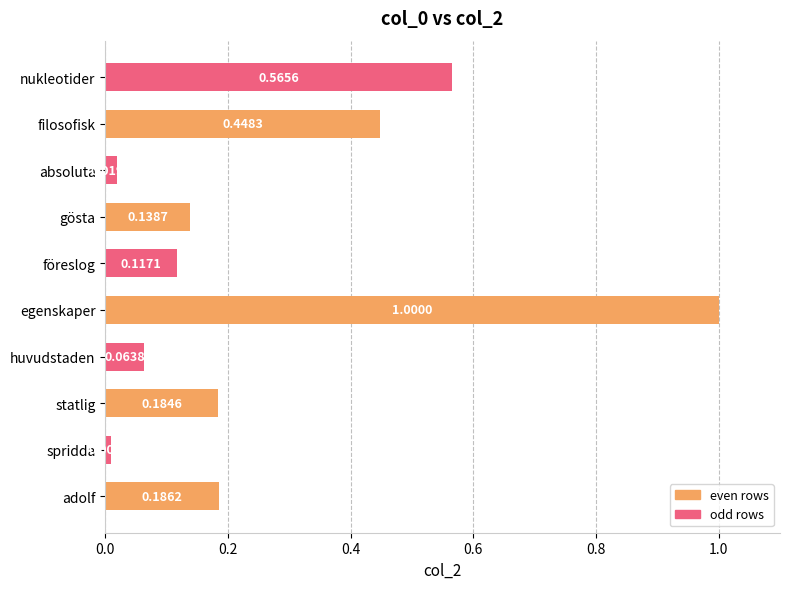

At which category does the chart reach its peak across all series?

egenskaper